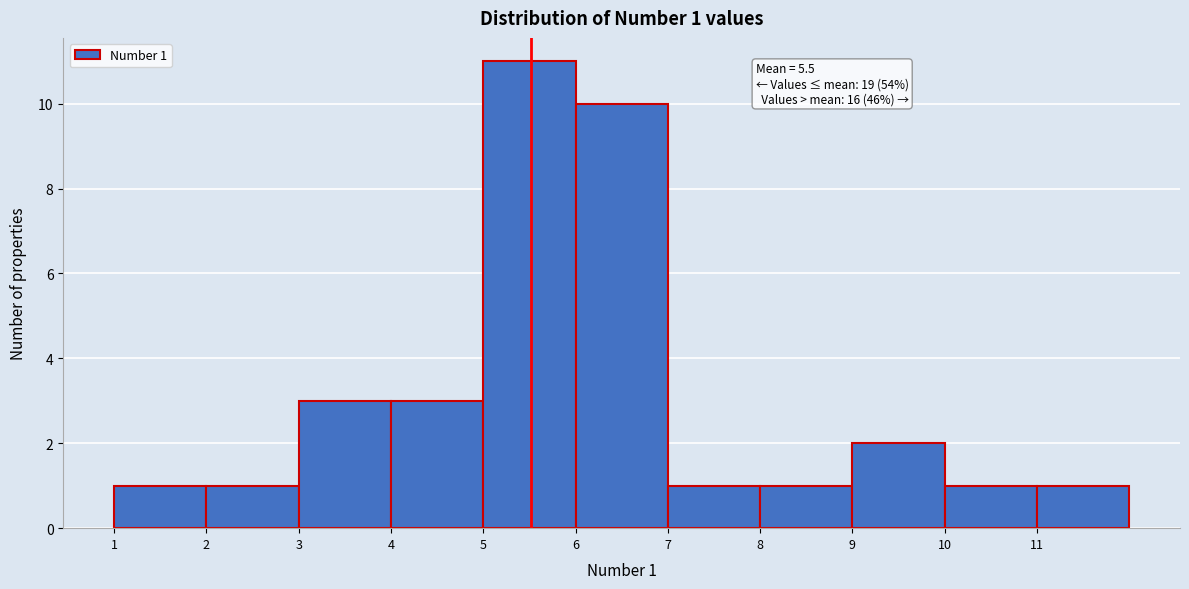

Over which range of the x-axis is the bar tallest?

5 to 6